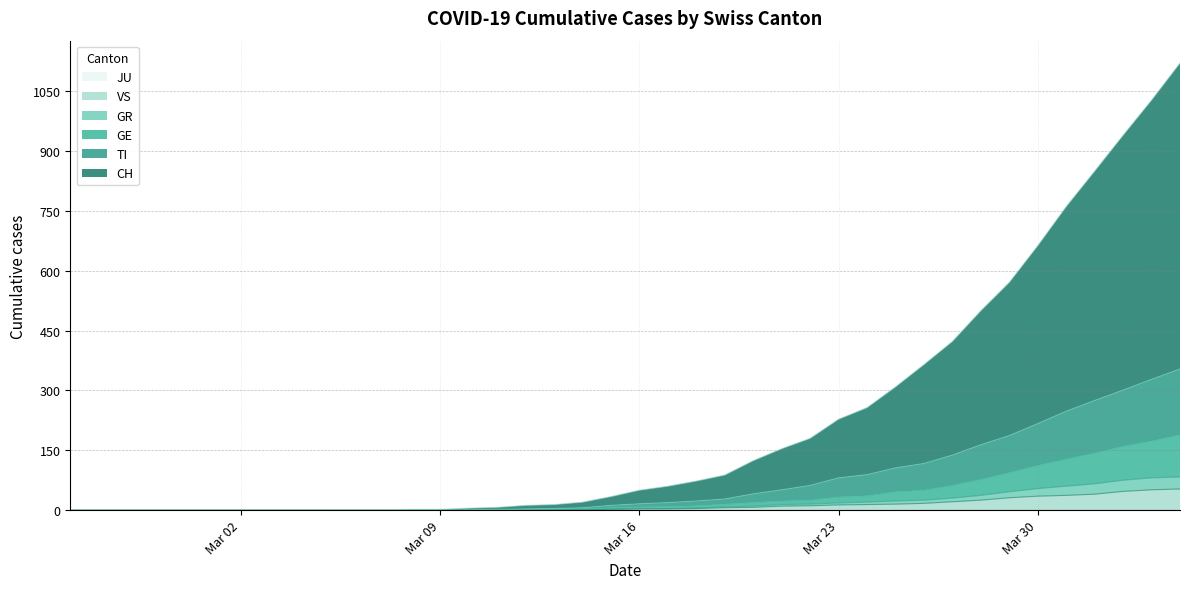

True or false: TI and VS cross at least once.

False